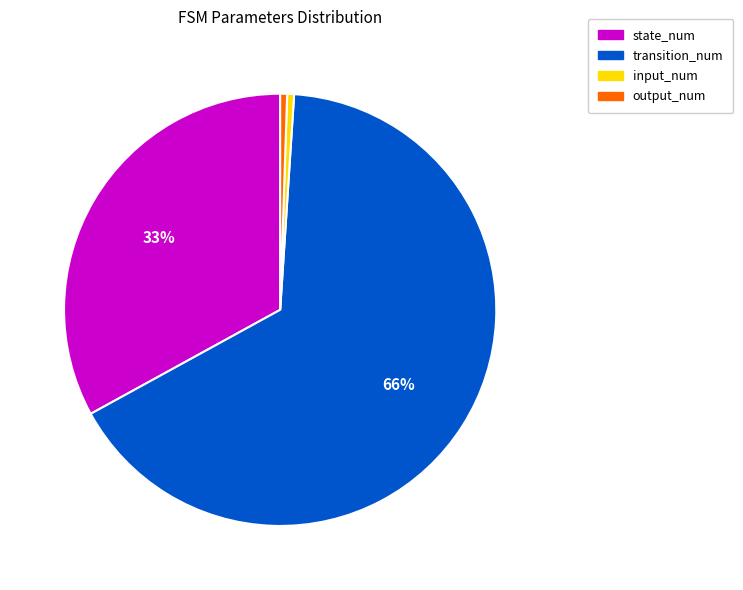

To the nearest percent, what portion does state_num represent?

33%